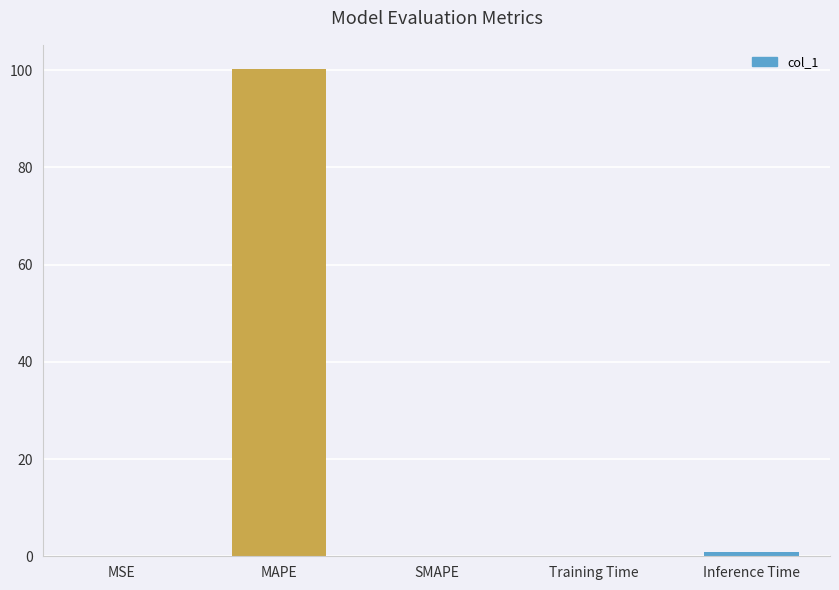

Which has a higher value, MAPE or Training Time?

MAPE